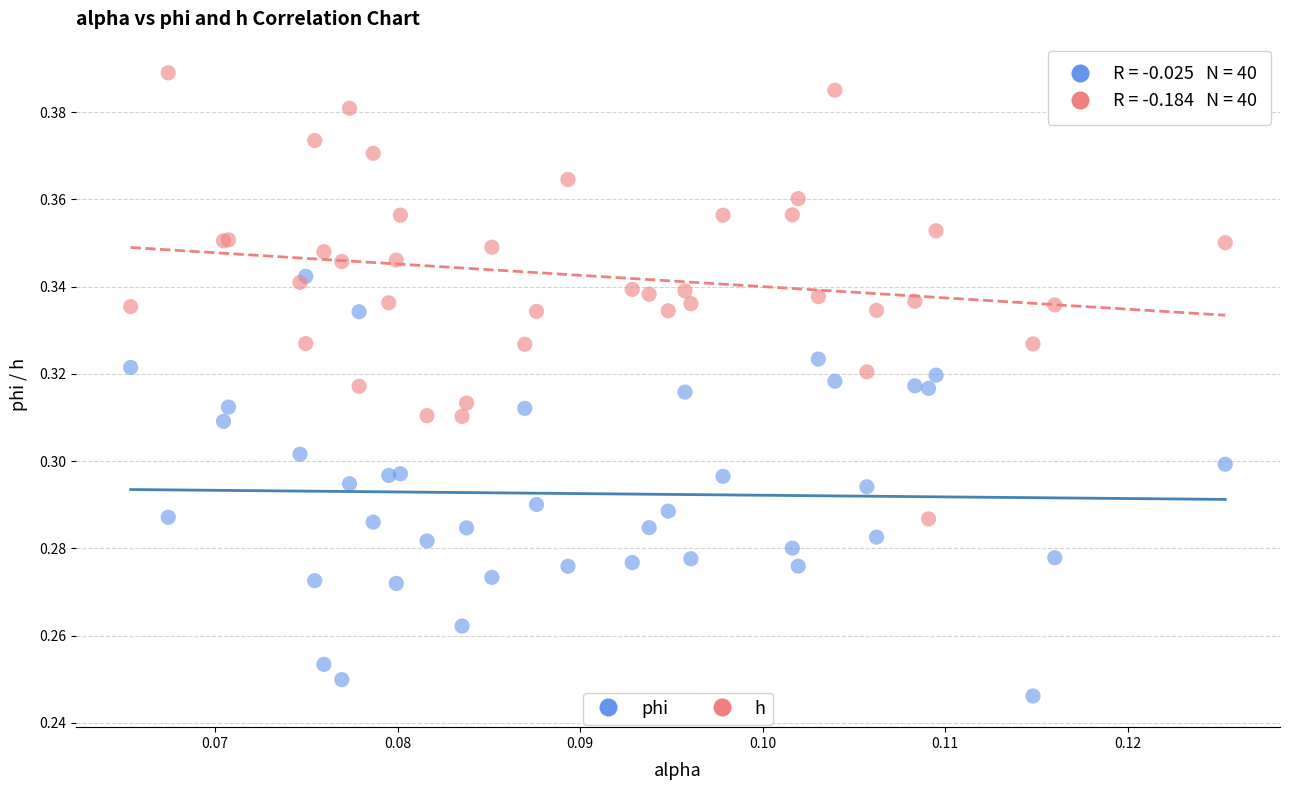

What are all the series names shown in the legend?

phi, h